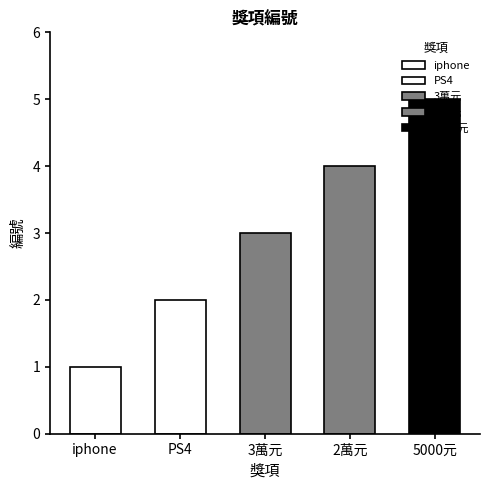

The value at PS4 is 1. True or false?

False